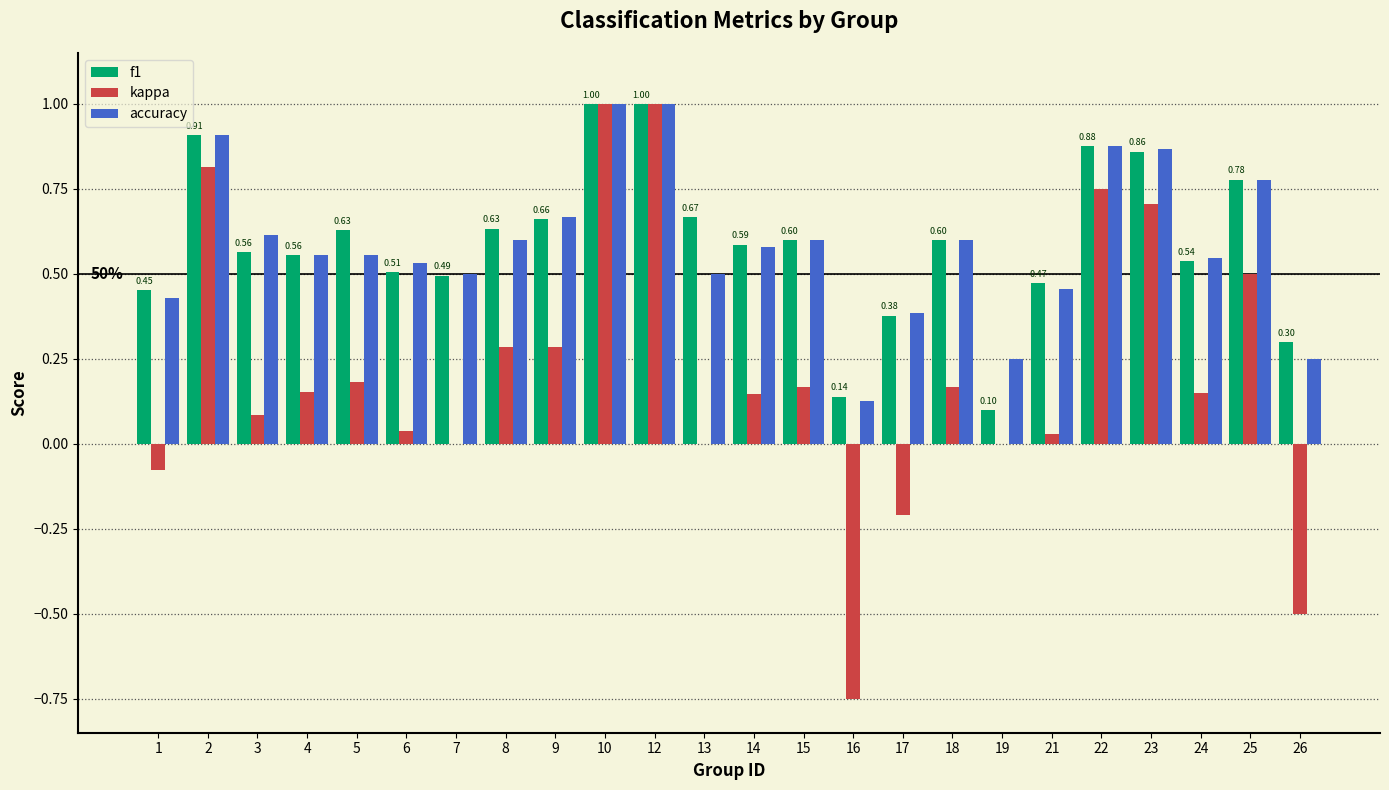

What is the maximum value for kappa?

1.0